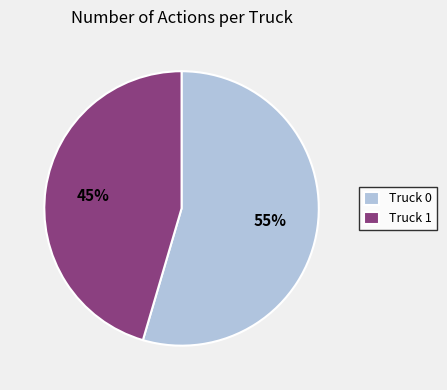

How many segments does this pie chart have?

2